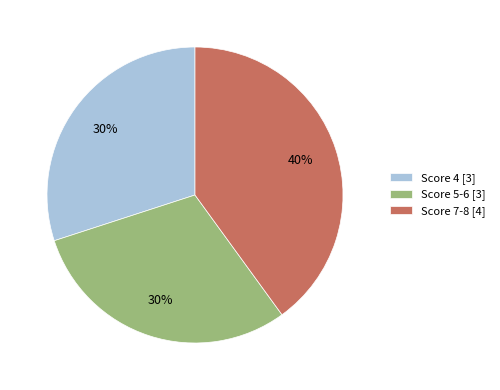

To the nearest percent, what is the difference between the Score 7-8 [4] and Score 4 [3] slice percentages?

10%